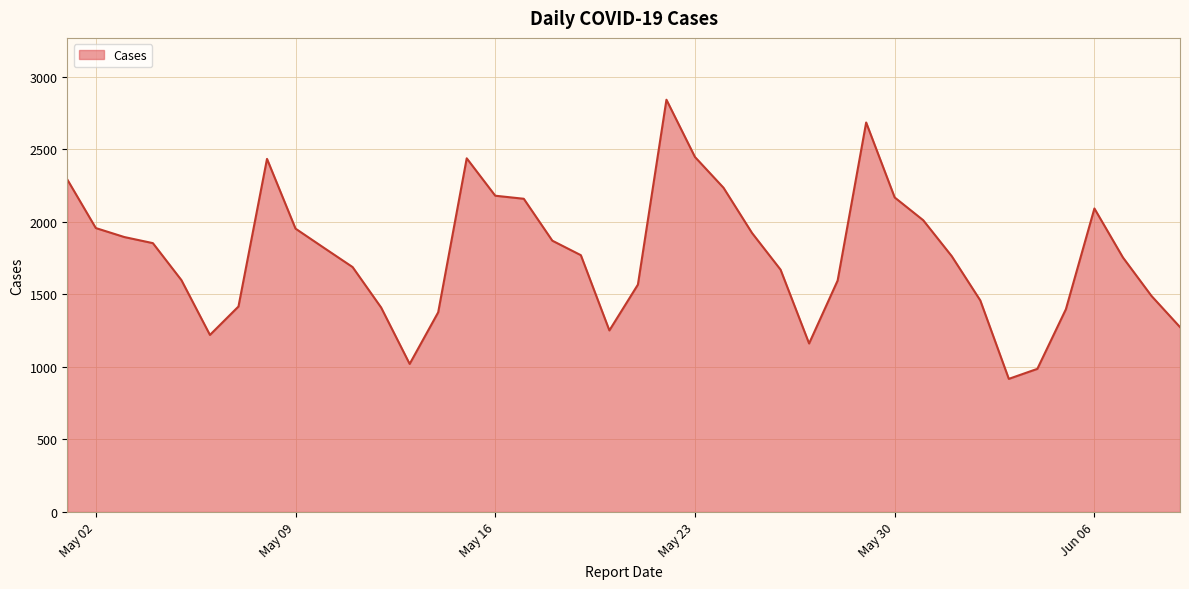

What is the difference between the second highest and second lowest values?

1699